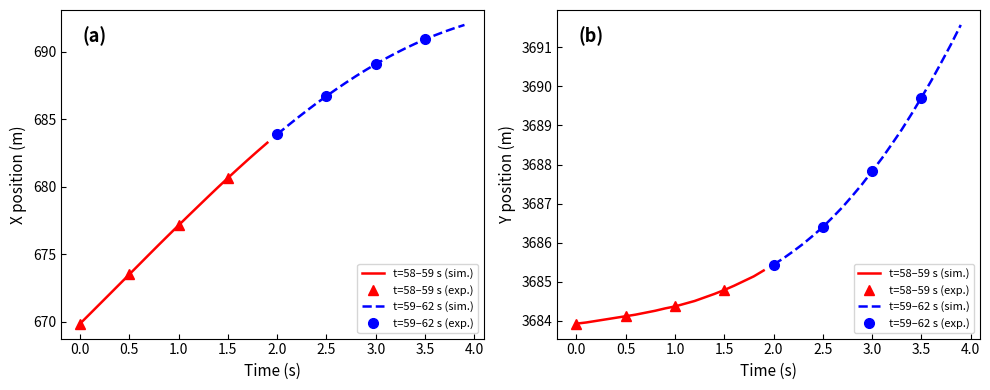

The value of X at 27 is 325.3. True or false?

False